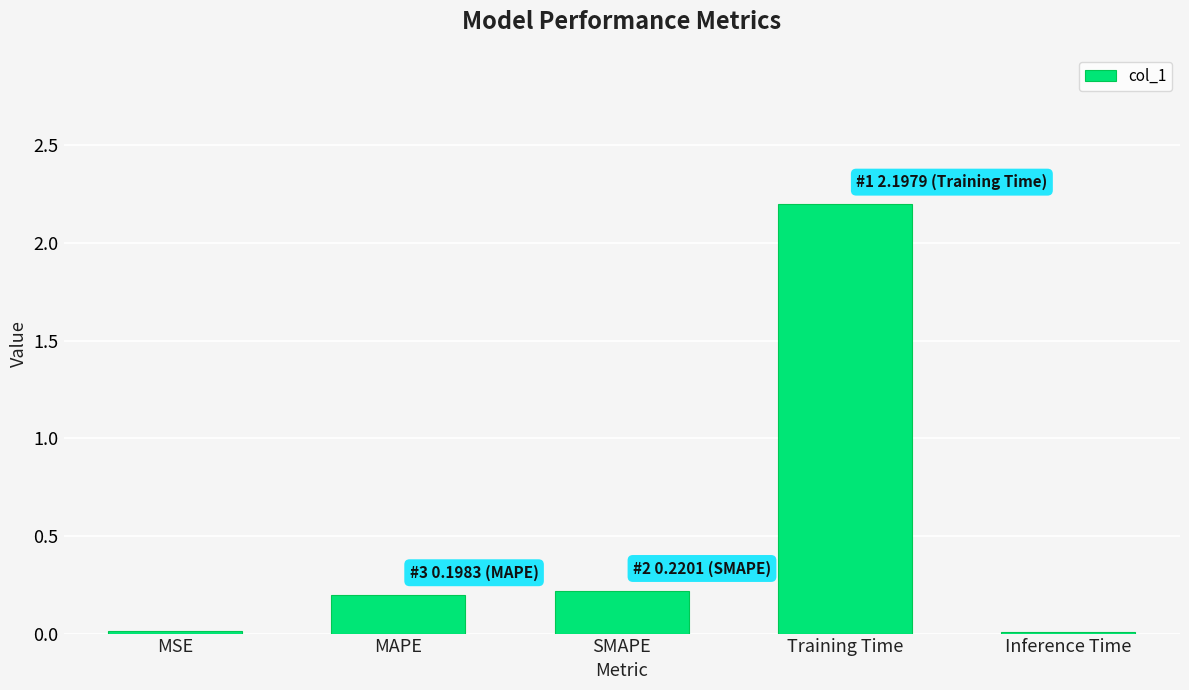

At which category does the chart reach its peak across all series?

Training Time